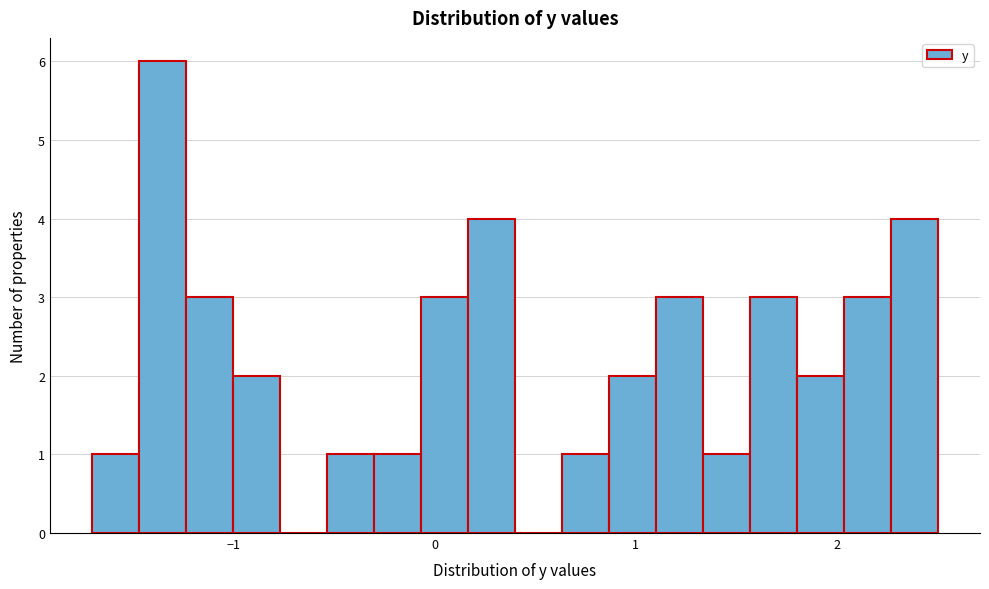

Read against the x-axis, roughly where is the centre of the tallest bar?

-1.3